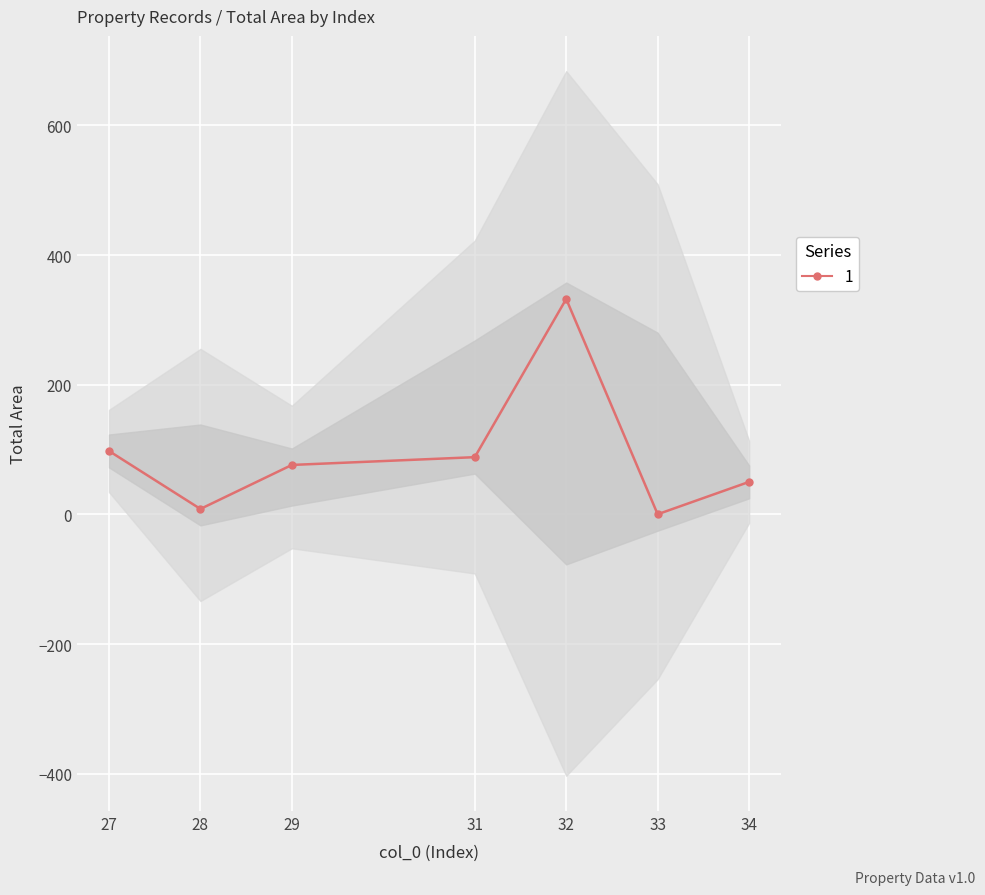

Does the chart display data point markers on the line(s)?

Yes